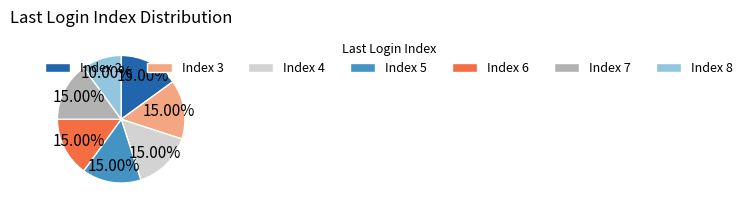

Count the number of slices in the pie.

7